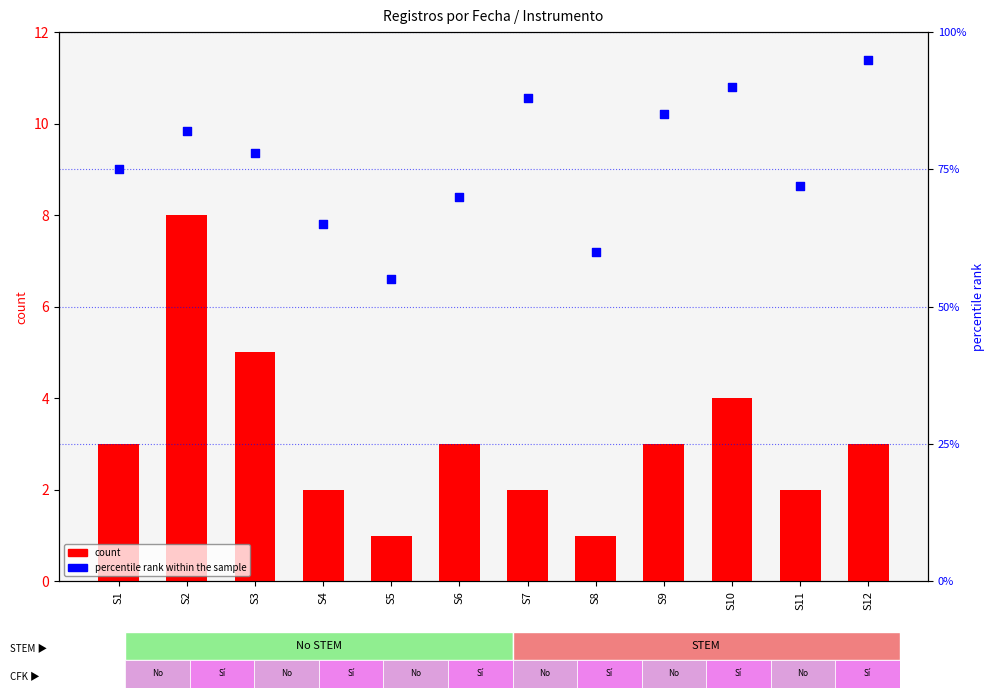

Which series contains the highest Y value?

percentile rank within the sample